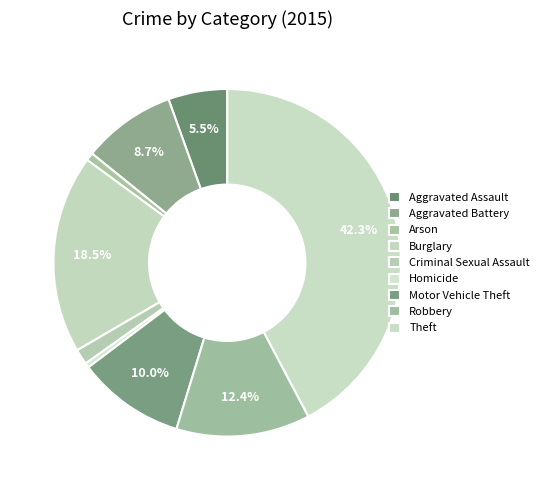

Count the number of slices in the pie.

9